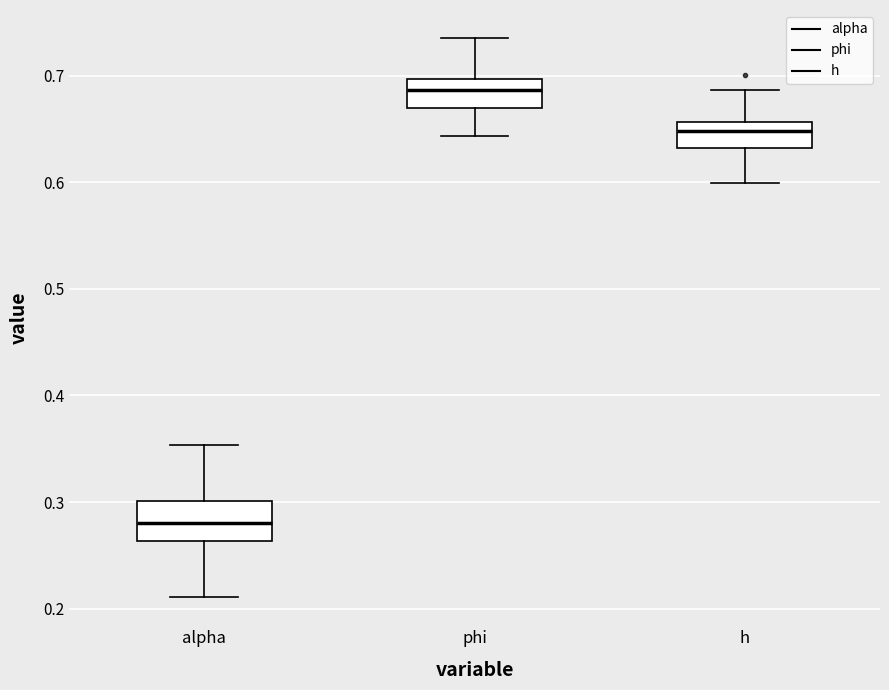

Which box's median line is the lowest?

alpha